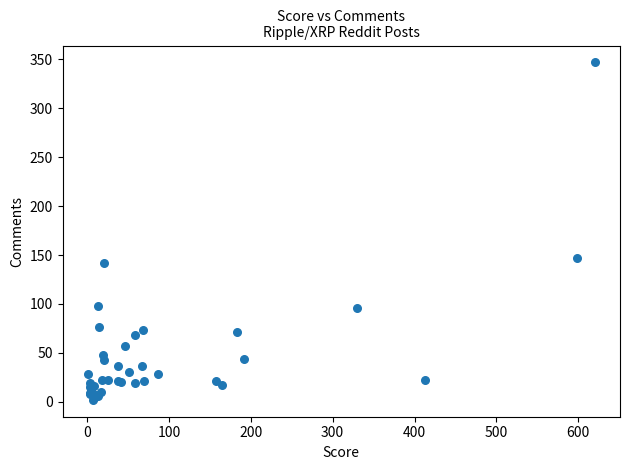

What Y value in the scatter plot is closest to 174?

147